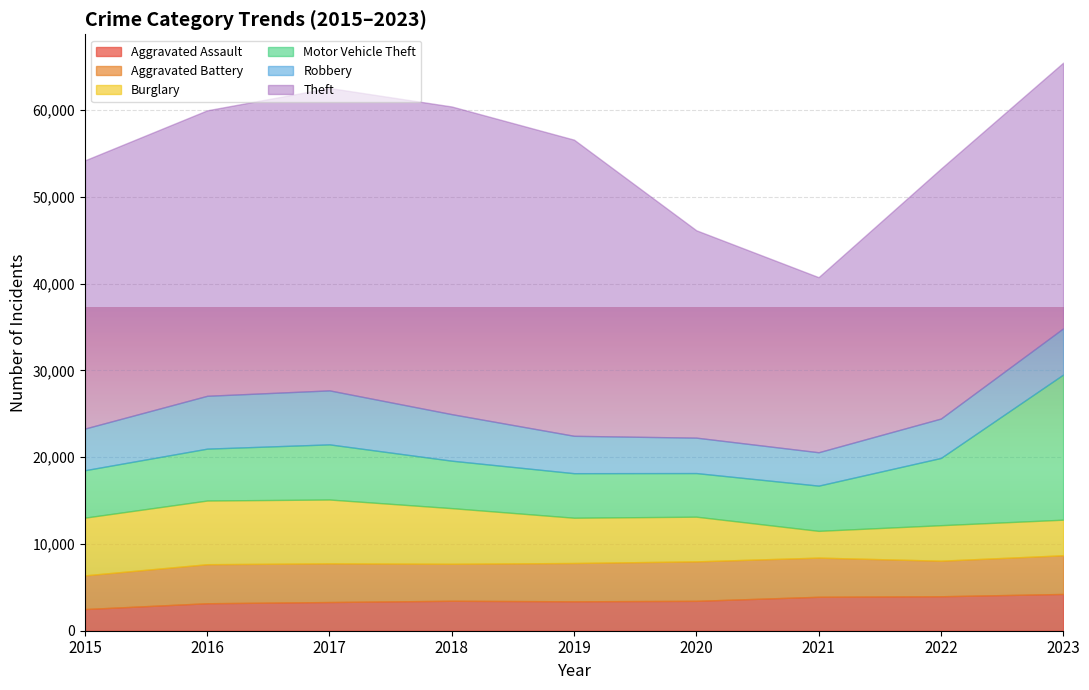

How many interior local peaks does the Theft series have?

1